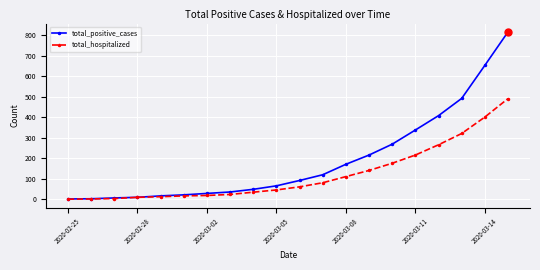

What is the lowest value of the total_positive_cases series?

1